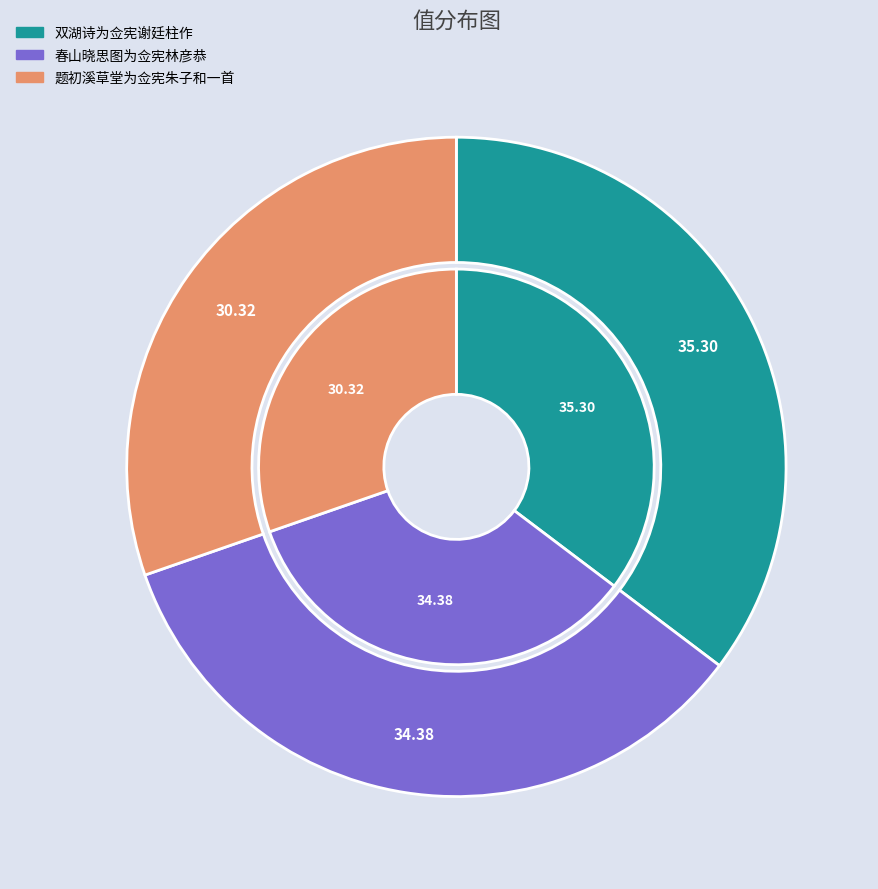

Which category has the biggest portion of the pie?

双湖诗为佥宪谢廷柱作